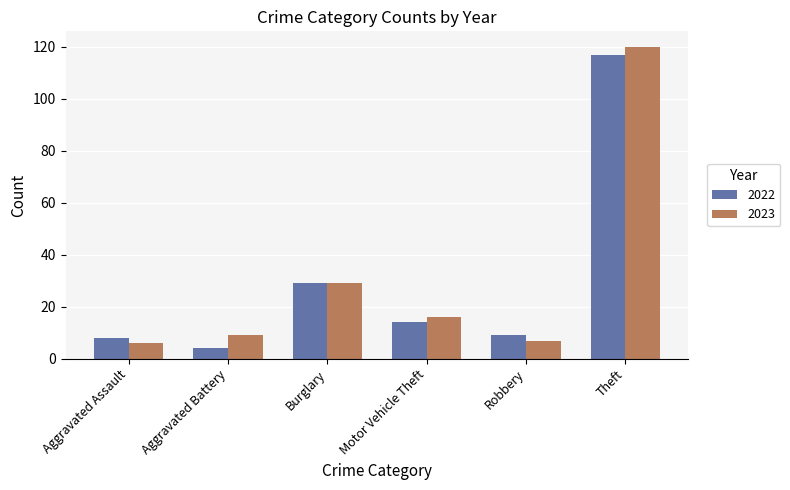

What is the label of the 6th bar from the left?

Theft